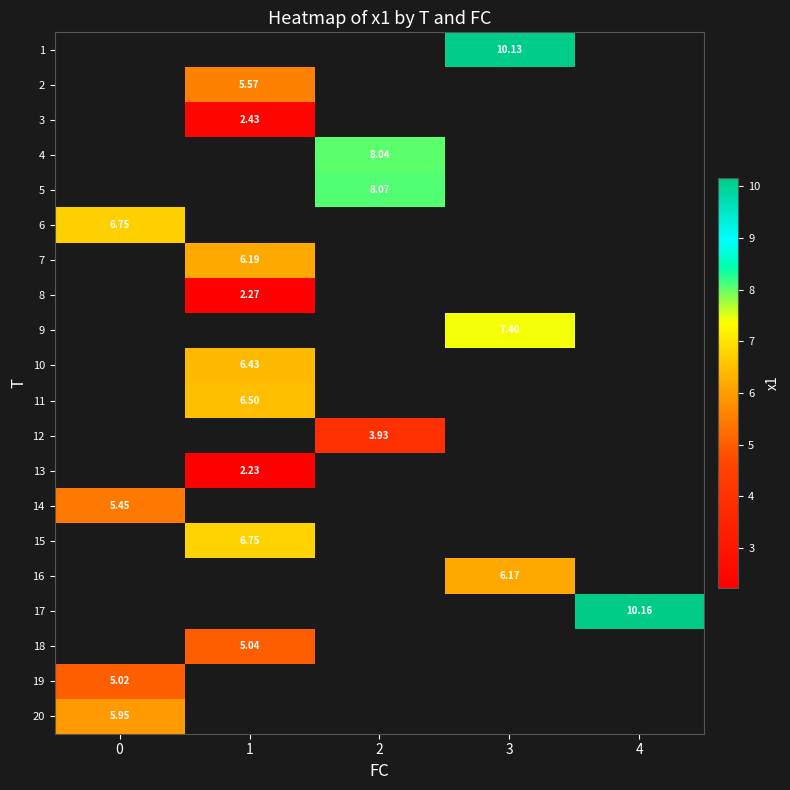

What is the smallest value displayed?

2.2